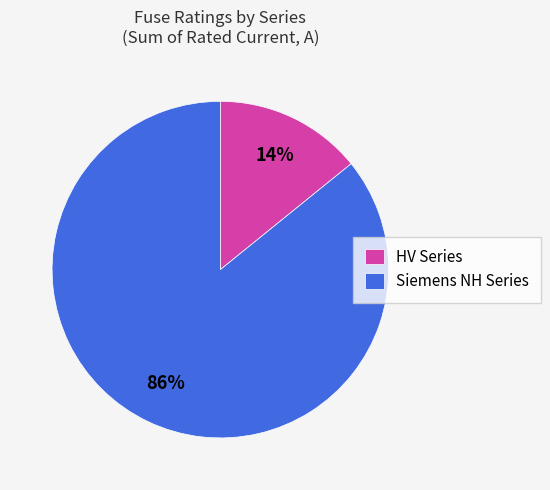

Is it true that Siemens NH Series is 91% of the pie?

False